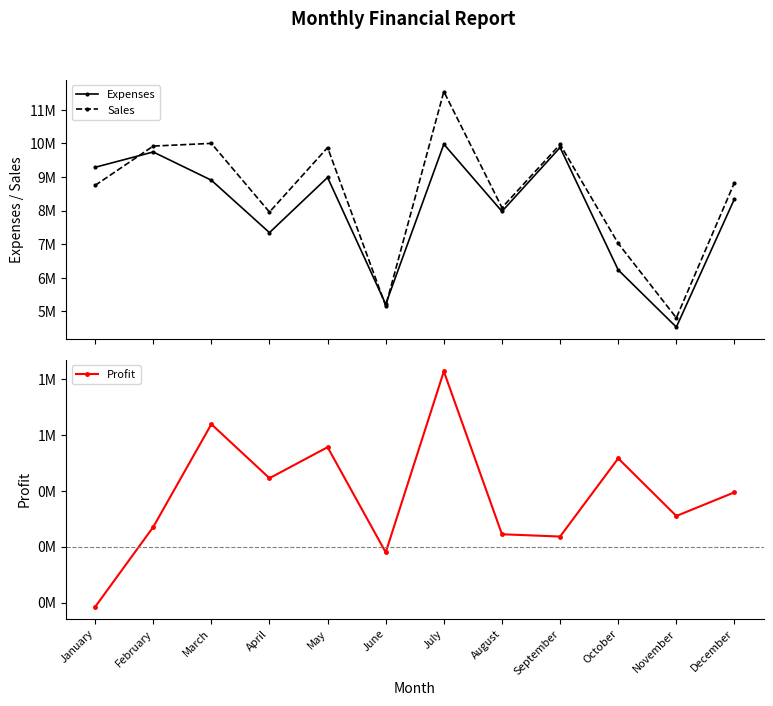

How many values in Profit are below zero?

2